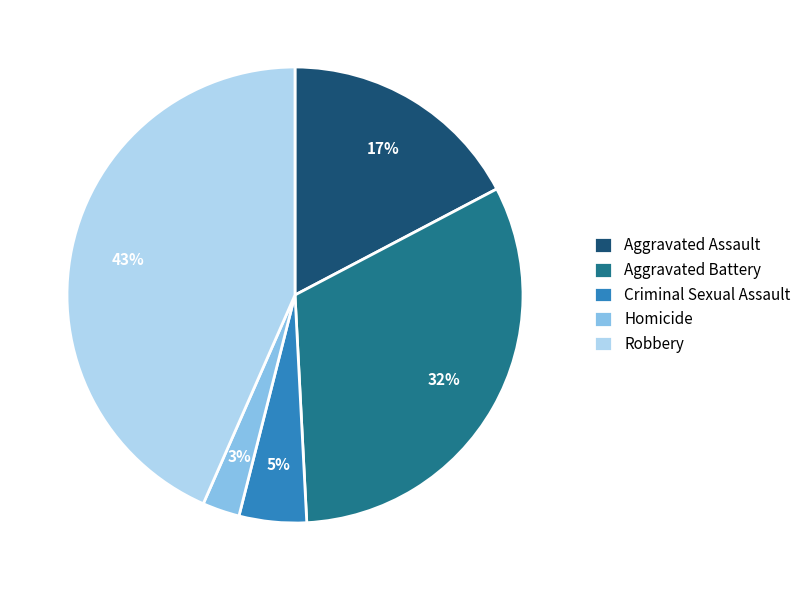

To the nearest percent, what is the difference between the Homicide and Aggravated Battery slice percentages?

29%